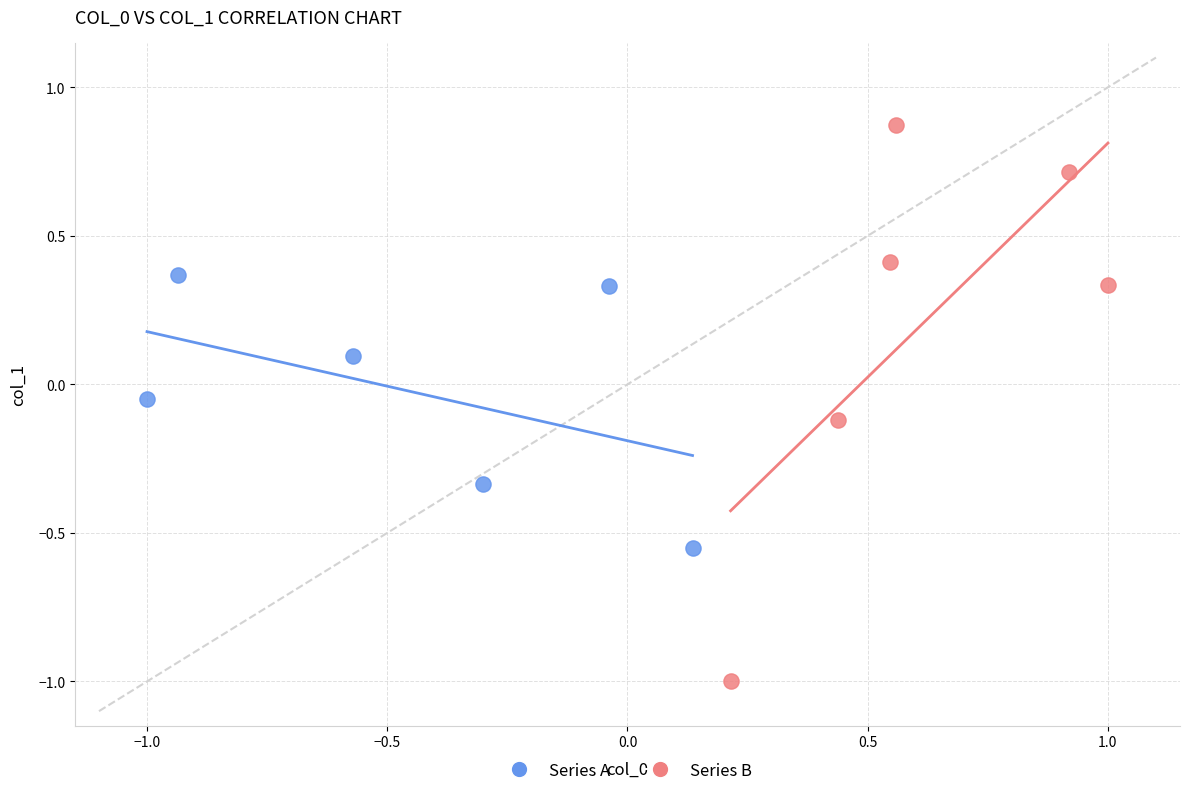

What are all the series names shown in the legend?

Series A, Series B